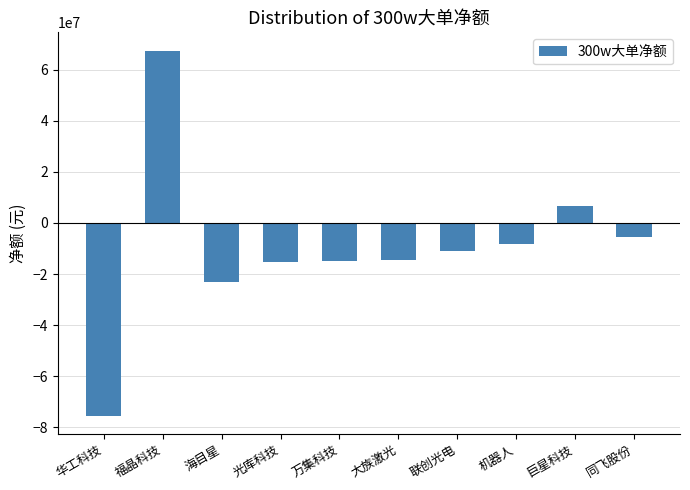

What is the difference between the second highest and minimum values?

82275679